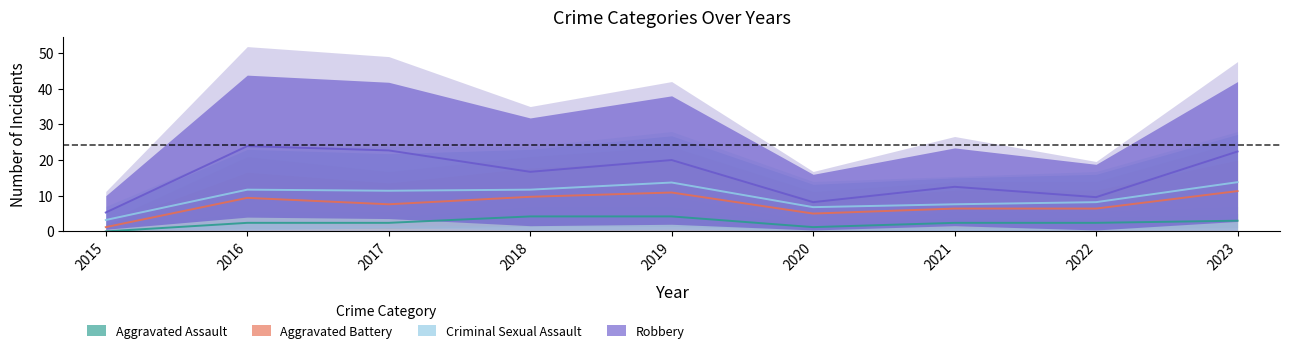

At which label does Criminal Sexual Assault first exceed 2?

2015